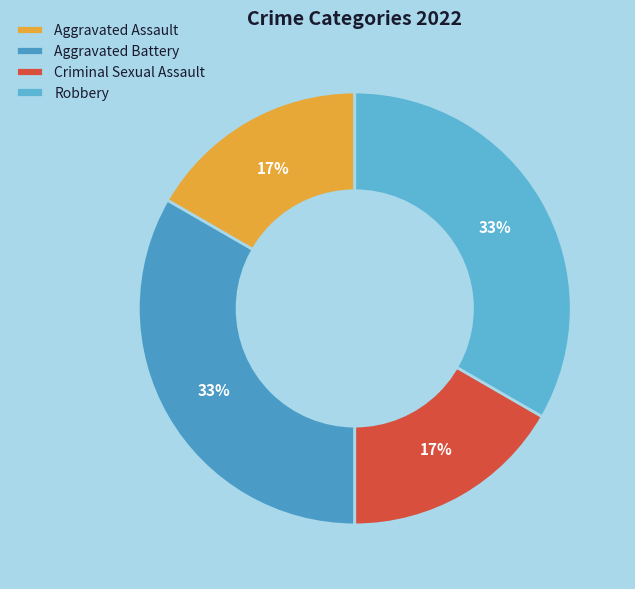

Rank the categories by value from highest to lowest.

Aggravated Battery, Robbery, Aggravated Assault, Criminal Sexual Assault